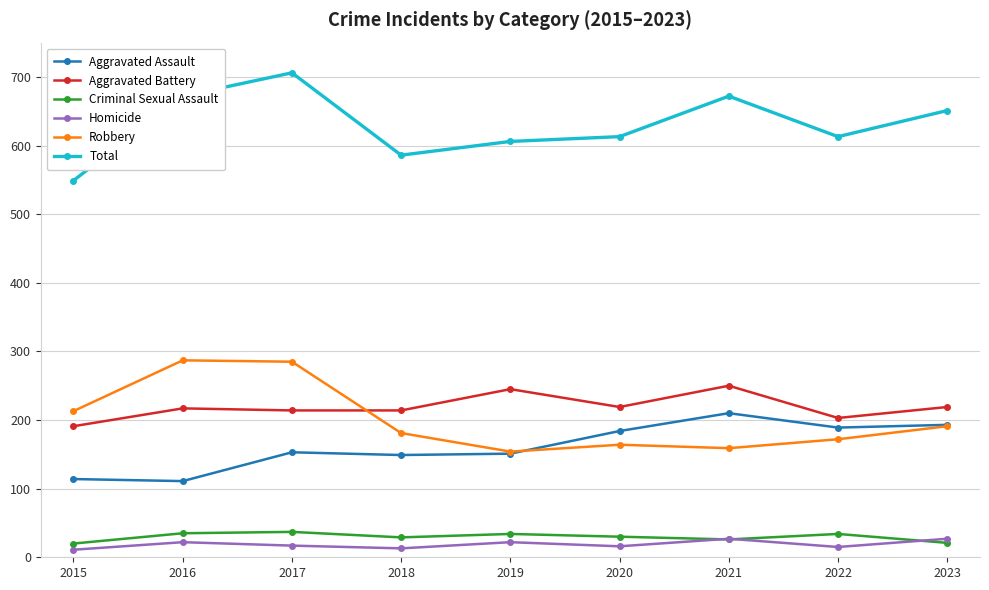

Is the value of Homicide at 2022 greater than the value of Aggravated Assault at 2015?

No